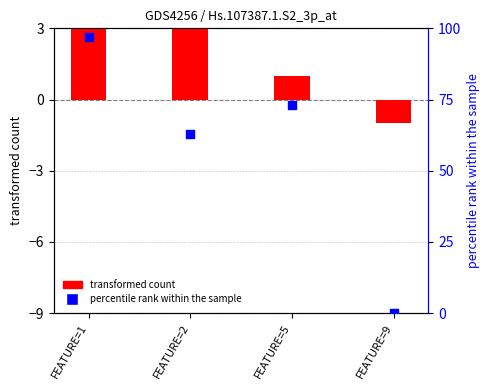

At which category is the sum across all series the highest?

FEATURE=1